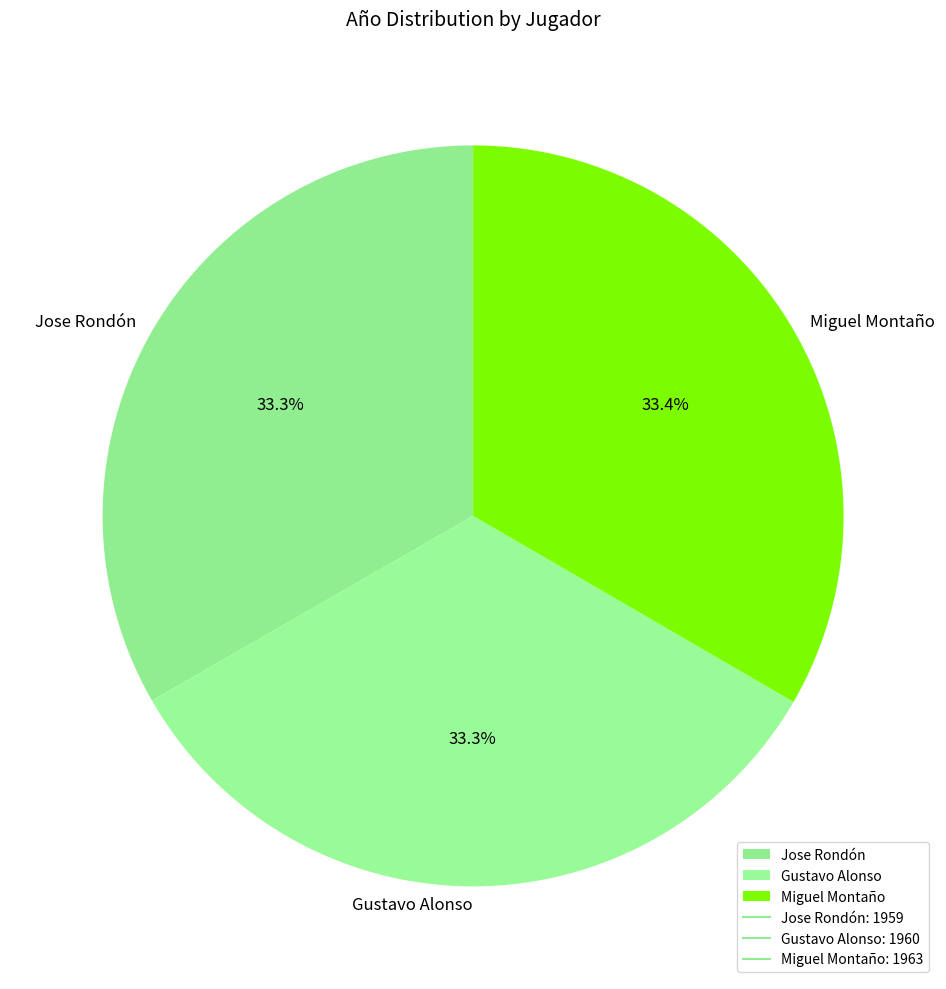

What portion of the pie excludes Gustavo Alonso?

66.7%